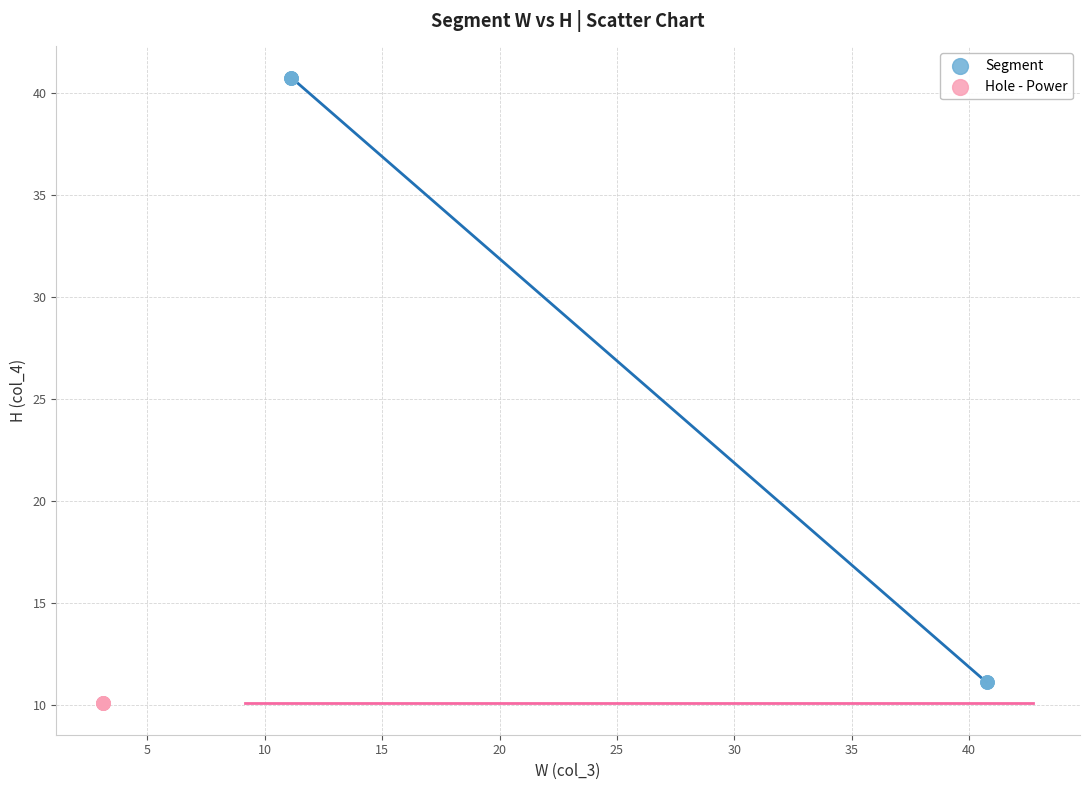

Which series reaches the maximum Y coordinate?

Segment